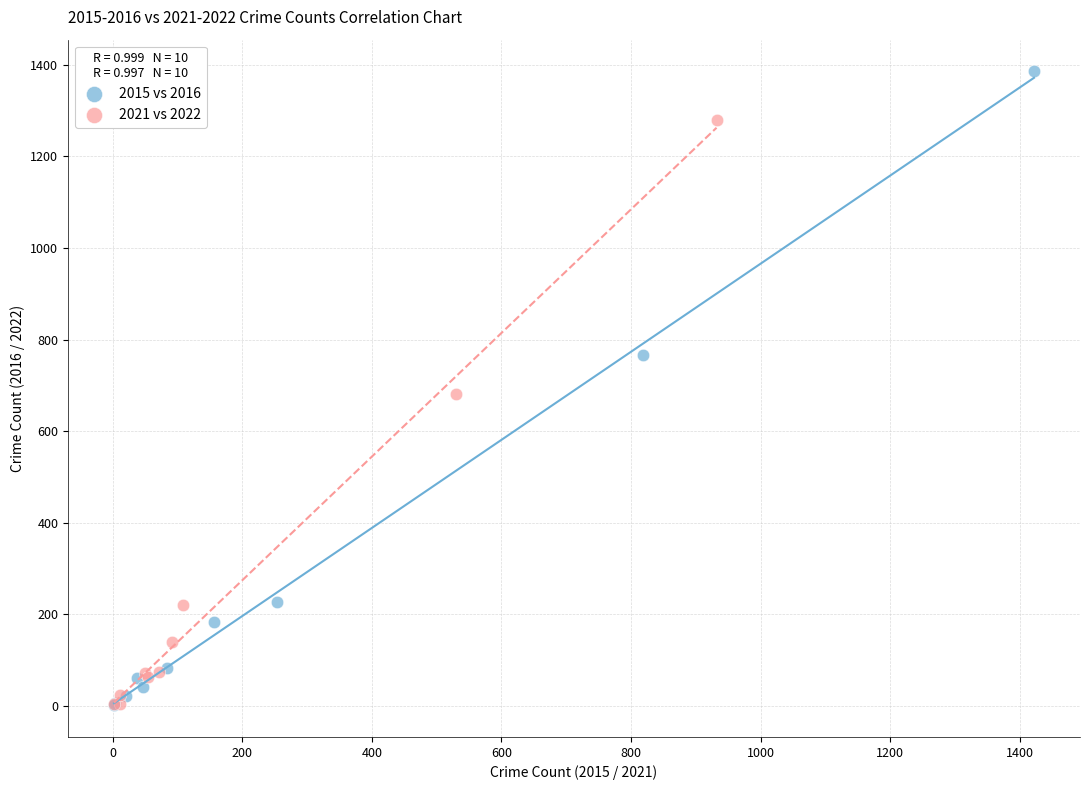

Which series reaches the maximum Y coordinate?

2015 vs 2016